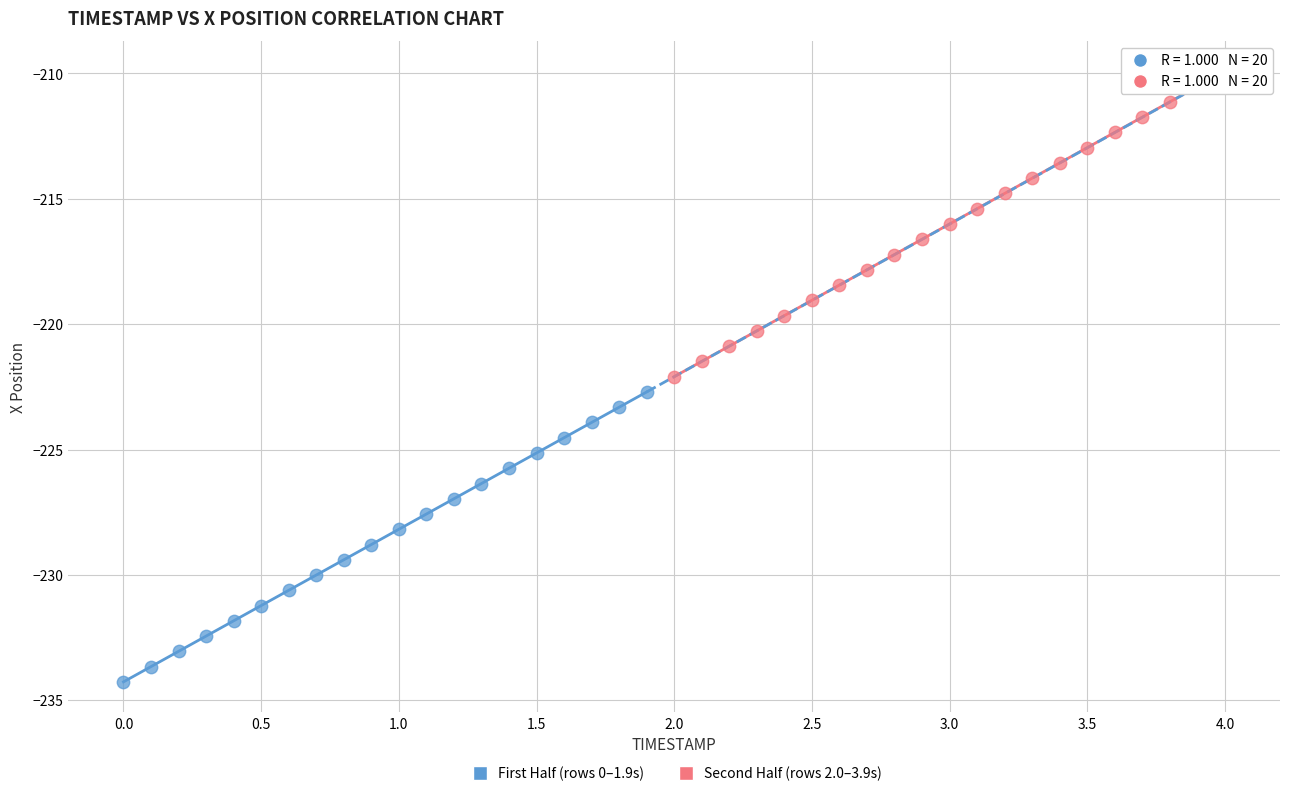

Which series contains the lowest Y value?

First Half (rows 0–1.9s)